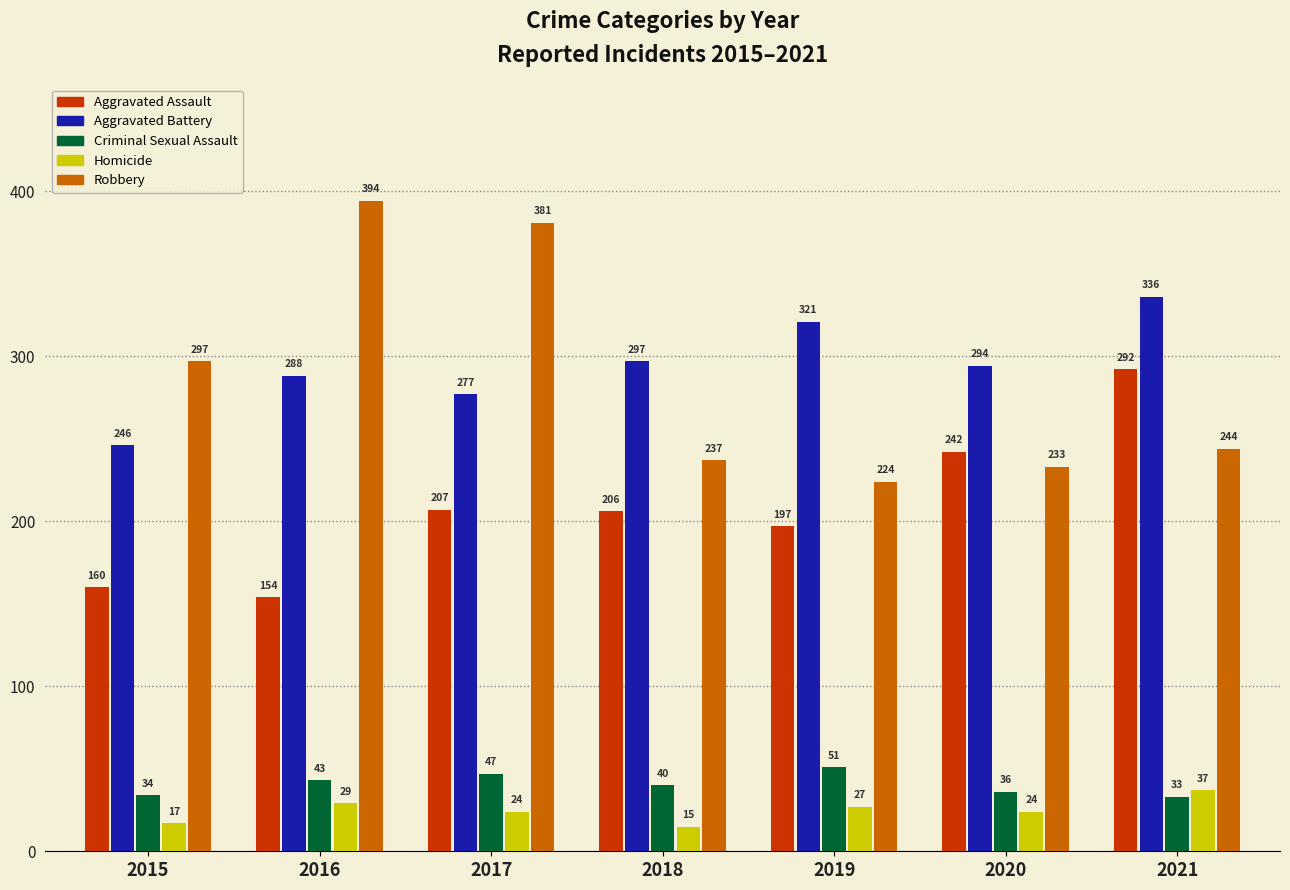

Reading right to left, what are all the values shown in this chart?

Aggravated Assault: 2021=292	2020=242	2019=197	2018=206	2017=207	2016=154	2015=160
Aggravated Battery: 2021=336	2020=294	2019=321	2018=297	2017=277	2016=288	2015=246
Criminal Sexual Assault: 2021=33	2020=36	2019=51	2018=40	2017=47	2016=43	2015=34
Homicide: 2021=37	2020=24	2019=27	2018=15	2017=24	2016=29	2015=17
Robbery: 2021=244	2020=233	2019=224	2018=237	2017=381	2016=394	2015=297